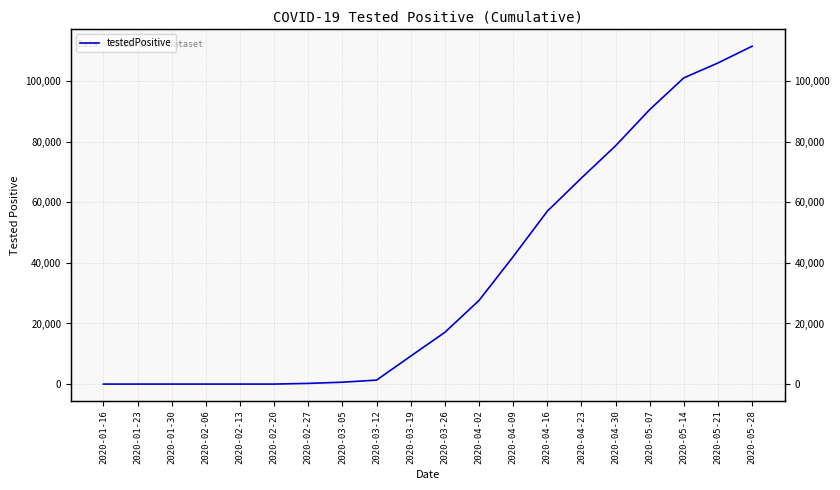

Reading left to right, what are all the values shown in this chart?

0	0	0	0	0	0	229	620	1313	9231	17077	27591	42044	57040	67996	78630	90585	101061	105979	111504